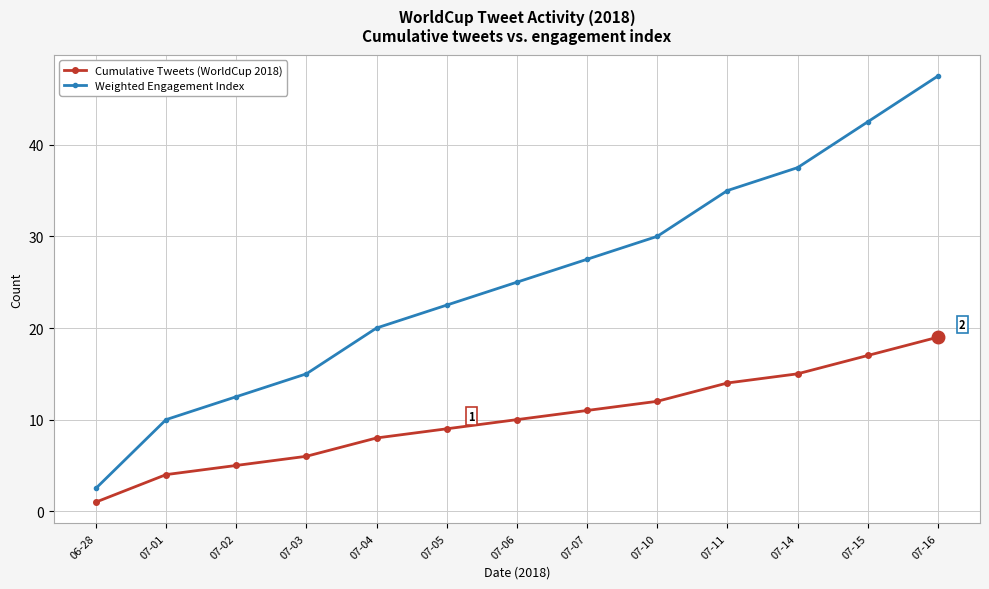

How many values in the Cumulative Tweets (WorldCup 2018) series are below 10?

6